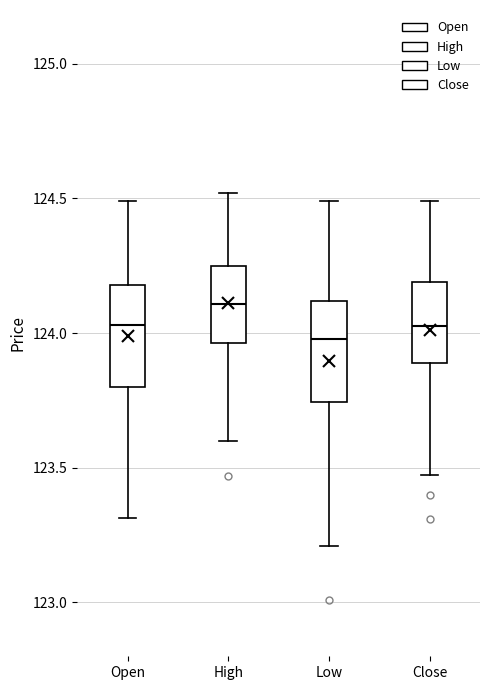

Reading left to right, transcribe this box plot: for each box, give where its median line is, the range the box spans, and where its two whiskers end, as read against the y-axis. The values are not printed on the chart, so give them approximately, as read against the axis.

Open: median 124.05, box 123.80 to 124.20, whiskers 123.30 to 124.50
High: median 124.10, box 123.95 to 124.25, whiskers 123.60 to 124.50
Low: median 124.00, box 123.75 to 124.10, whiskers 123.20 to 124.50
Close: median 124.05, box 123.90 to 124.20, whiskers 123.50 to 124.50